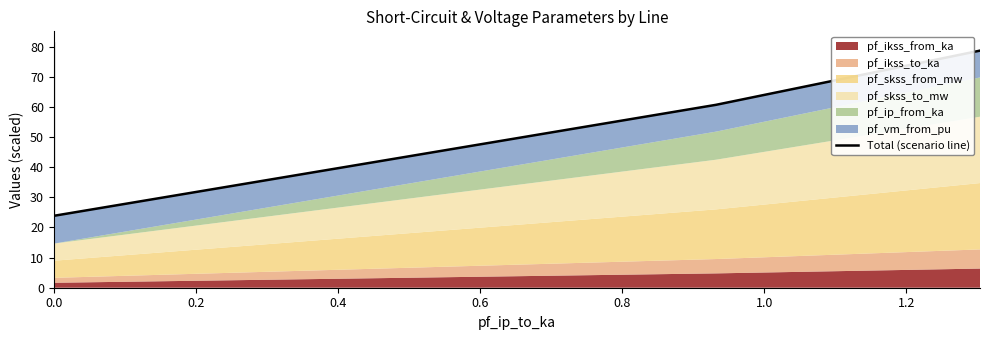

True or false: the data shows 142.6 at 0.0.

False